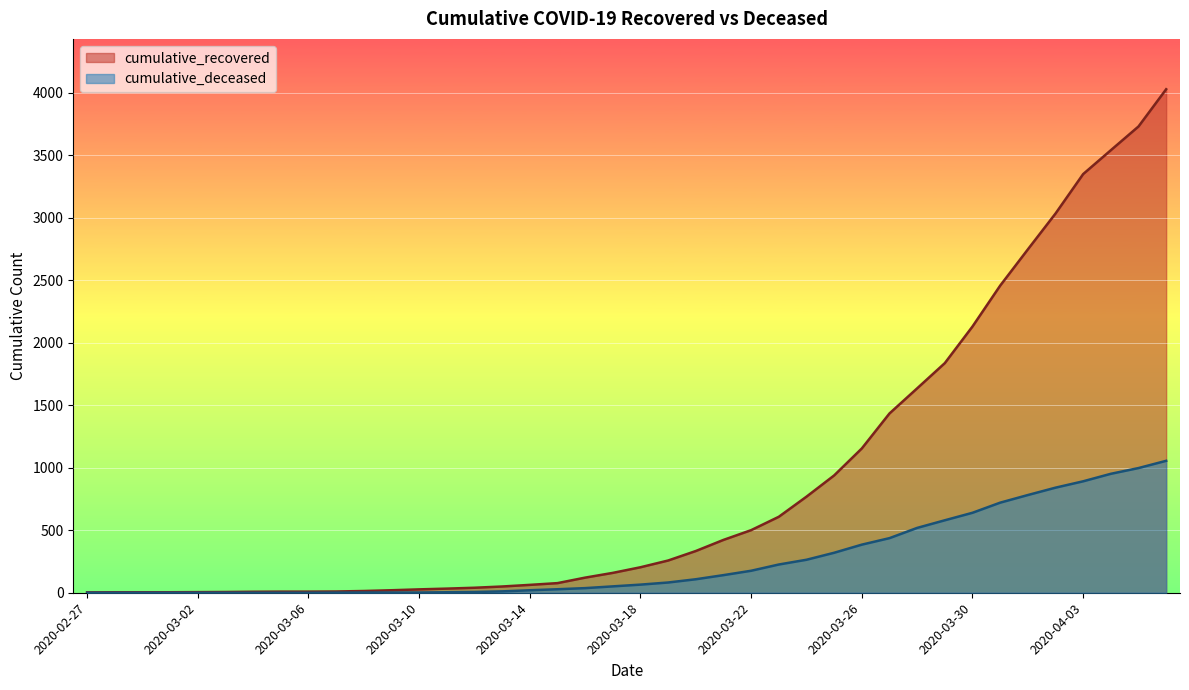

What are all the series names shown in the legend?

cumulative_recovered, cumulative_deceased